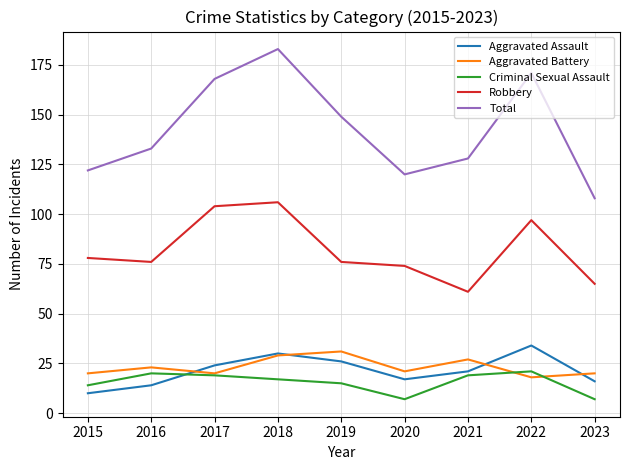

Is it true that Robbery equals 76 at 2016?

True